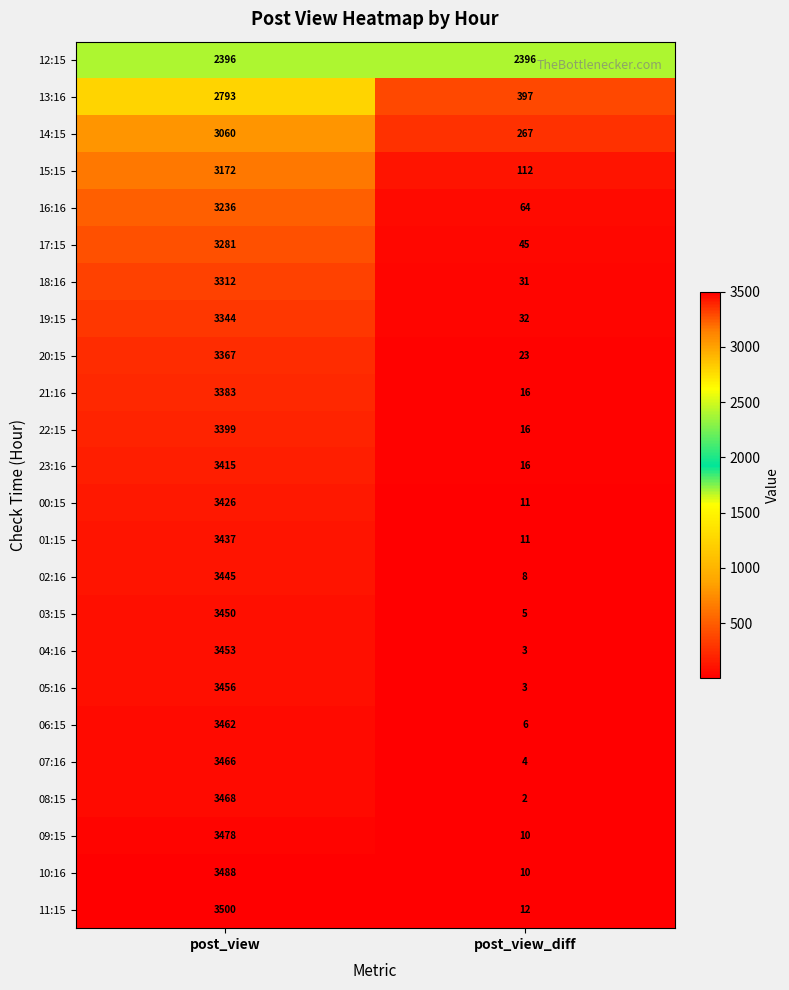

Which category has the lowest value in the 04:16 series?

post_view_diff